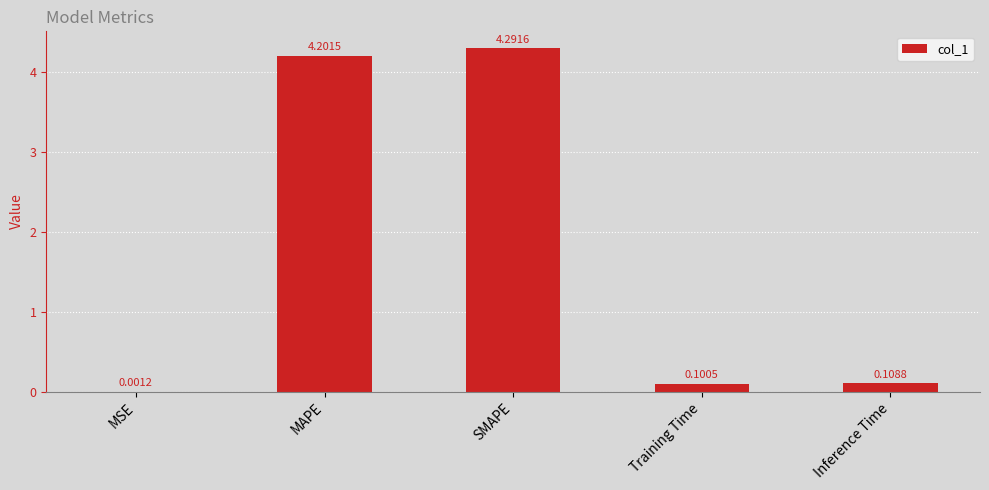

What is the sum of the values at MSE and SMAPE?

4.3